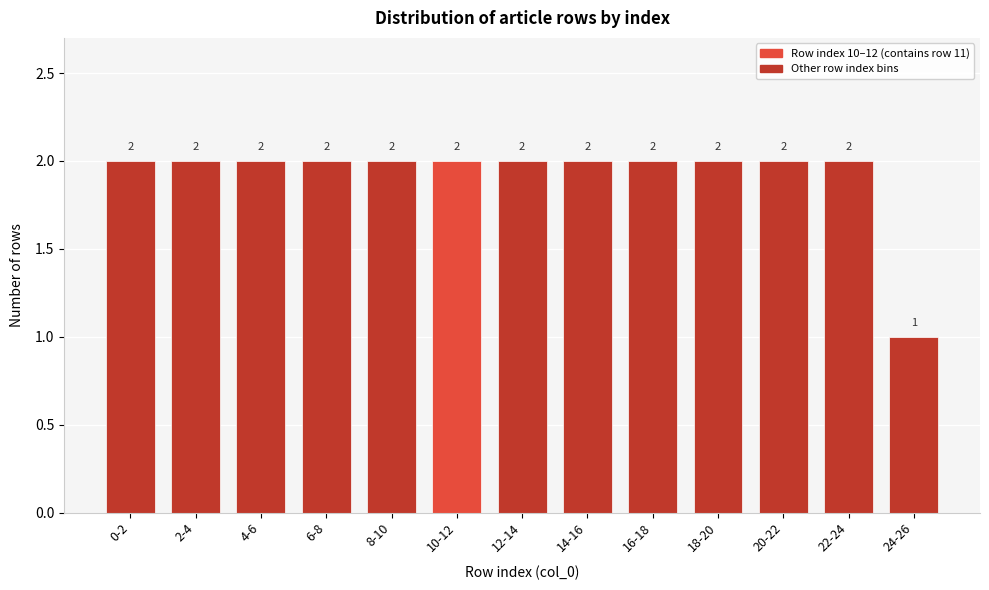

Reading left to right, list all the values displayed in this chart.

0-2=2	2-4=2	4-6=2	6-8=2	8-10=2	10-12=2	12-14=2	14-16=2	16-18=2	18-20=2	20-22=2	22-24=2	24-26=1